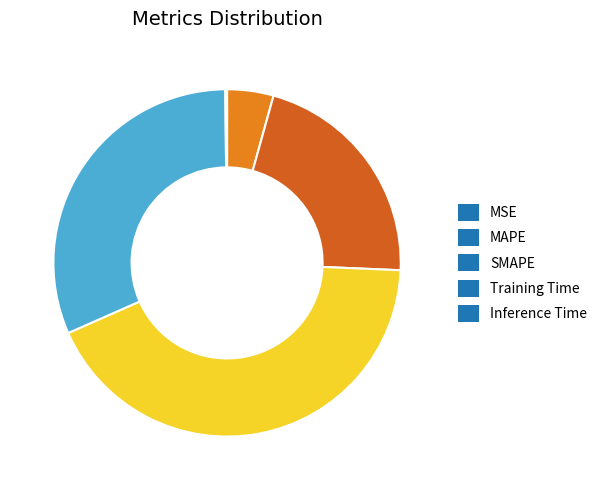

Which slice is the largest?

SMAPE